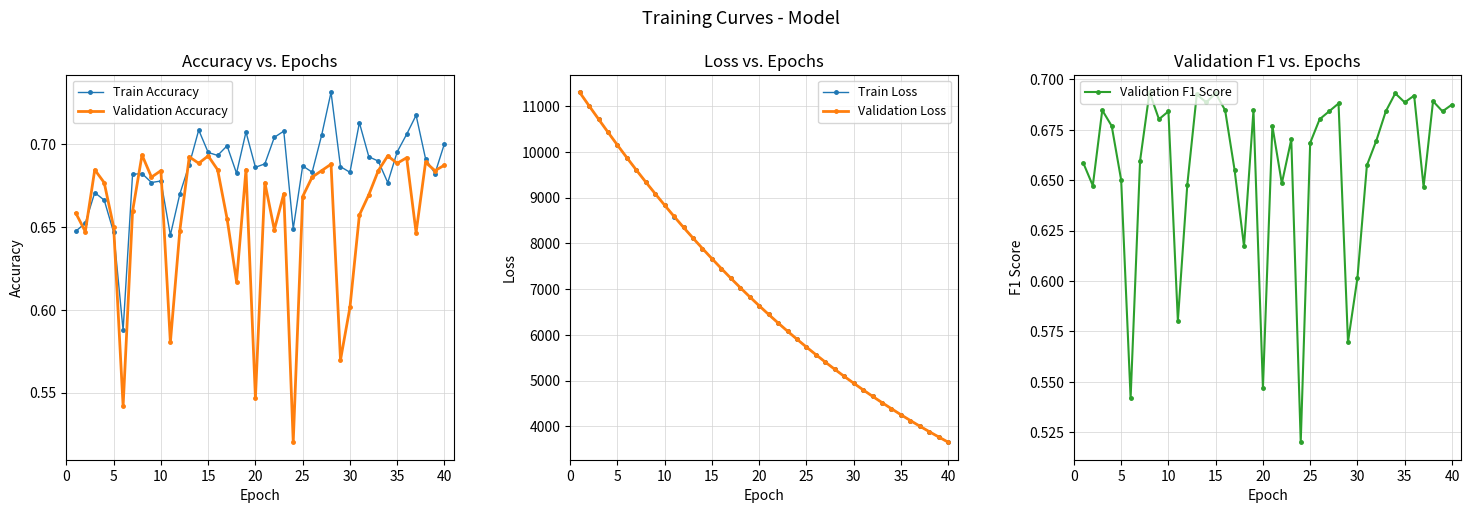

True or false: Validation Accuracy has more than 1 points higher than both neighbors.

True